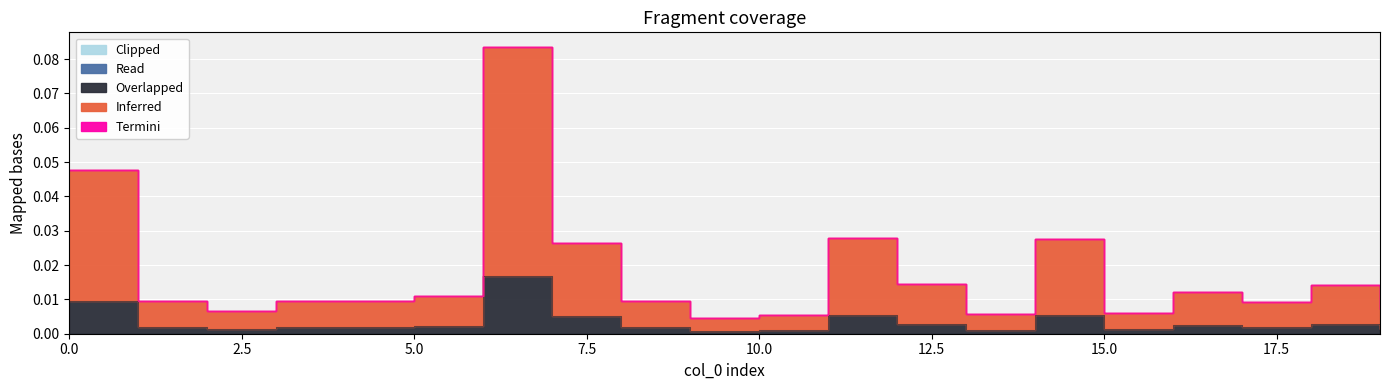

Reading right to left, list all the values displayed in this chart.

Inferred: 19=0.0	18=0.0	17=0.0	16=0.0	15=0.0	14=0.0	13=0.0	12=0.0	11=0.0	10=0.0	9=0.0	8=0.0	7=0.0	6=0.1	5=0.0	4=0.0	3=0.0	2=0.0	1=0.0	0=0.0
Overlapped: 19=0.0	18=0.0	17=0.0	16=0.0	15=0.0	14=0.0	13=0.0	12=0.0	11=0.0	10=0.0	9=0.0	8=0.0	7=0.0	6=0.0	5=0.0	4=0.0	3=0.0	2=0.0	1=0.0	0=0.0
Read: 19=0.0	18=0.0	17=0.0	16=0.0	15=0.0	14=0.0	13=0.0	12=0.0	11=0.0	10=0.0	9=0.0	8=0.0	7=0.0	6=0.0	5=0.0	4=0.0	3=0.0	2=0.0	1=0.0	0=0.0
Termini: 19=0.0	18=0.0	17=0.0	16=0.0	15=0.0	14=0.0	13=0.0	12=0.0	11=0.0	10=0.0	9=0.0	8=0.0	7=0.0	6=0.0	5=0.0	4=0.0	3=0.0	2=0.0	1=0.0	0=0.0
Clipped: 19=0.0	18=0.0	17=0.0	16=0.0	15=0.0	14=0.0	13=0.0	12=0.0	11=0.0	10=0.0	9=0.0	8=0.0	7=0.0	6=0.0	5=0.0	4=0.0	3=0.0	2=0.0	1=0.0	0=0.0